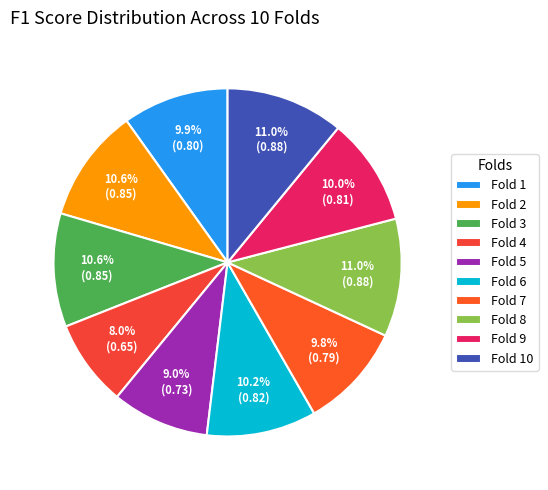

True or false: Fold 9 accounts for 10% of the total.

True